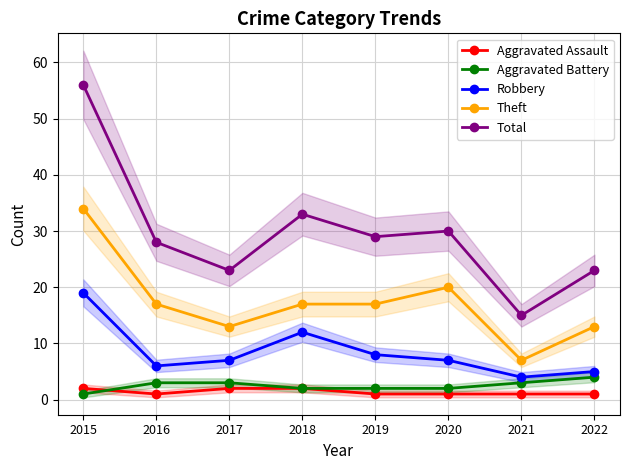

What value does the Aggravated Battery series have at 2021?

3